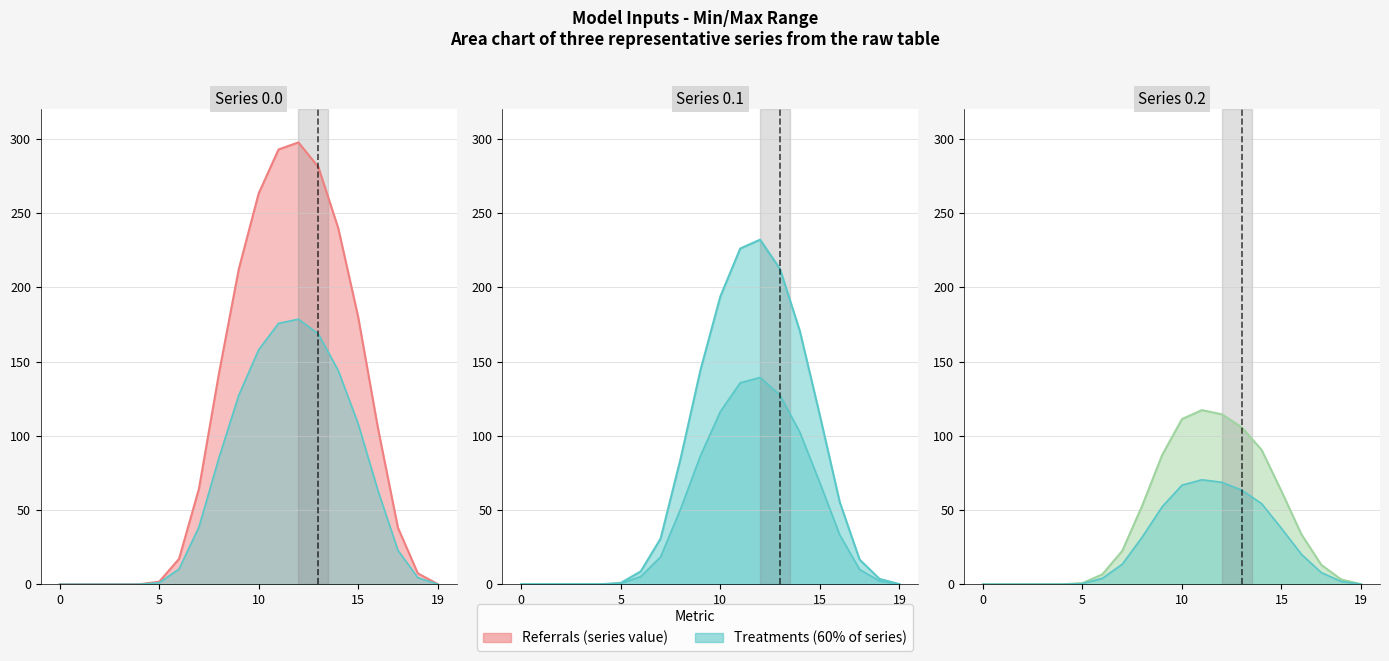

Rank the categories by row_0.2 value from lowest to highest.

0, 1, 2, 3, 4, 19, 5, 18, 6, 17, 7, 16, 8, 15, 9, 14, 13, 10, 12, 11